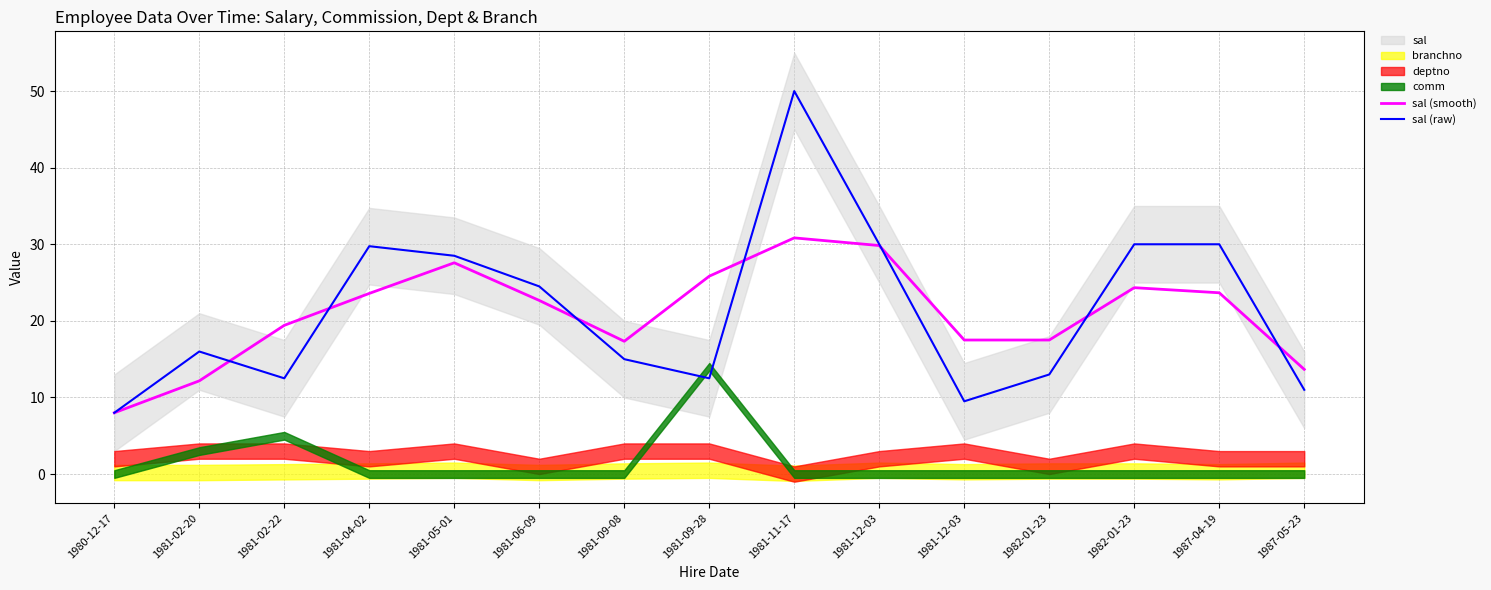

Between 1981-04-02 and 1981-09-28, which series saw the biggest shift?

sal (raw)